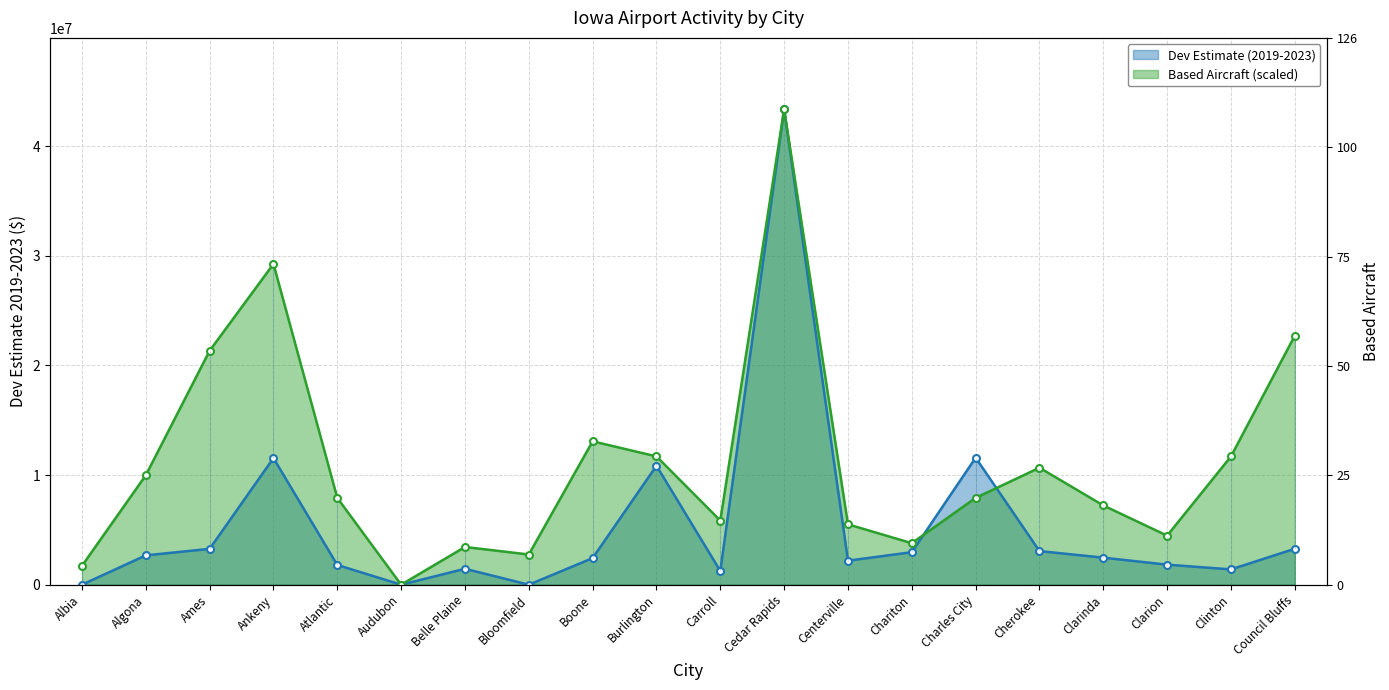

Rank the series at Ankeny from lowest to highest value.

Dev Estimate (2019-2023), Based Aircraft